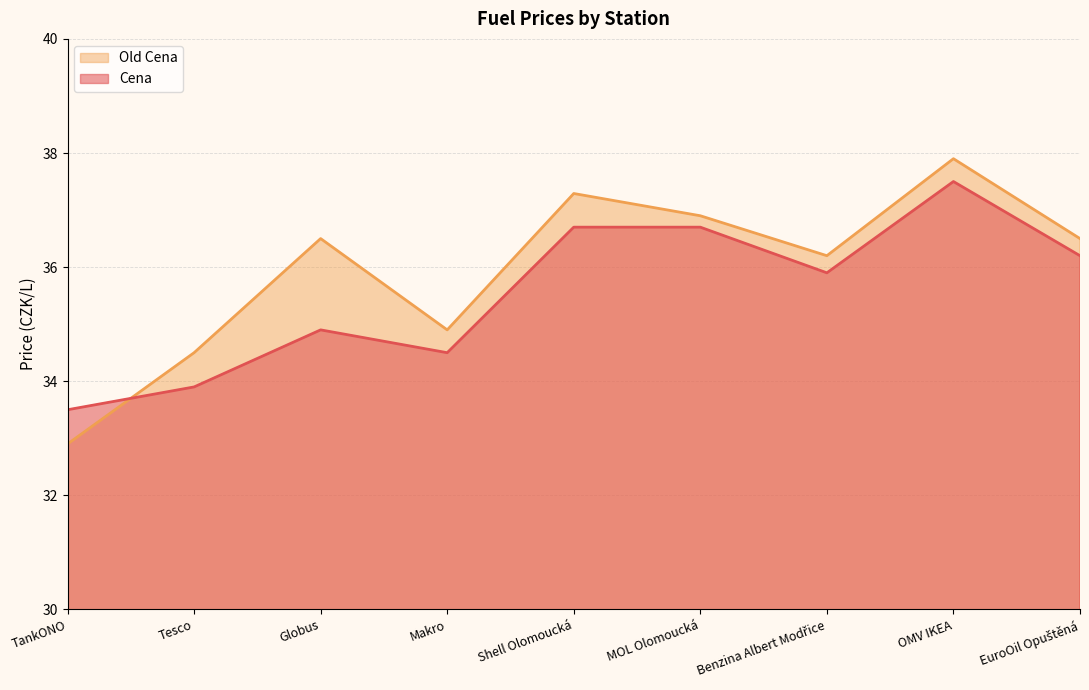

What is the label of the 8th point from the left?

OMV IKEA